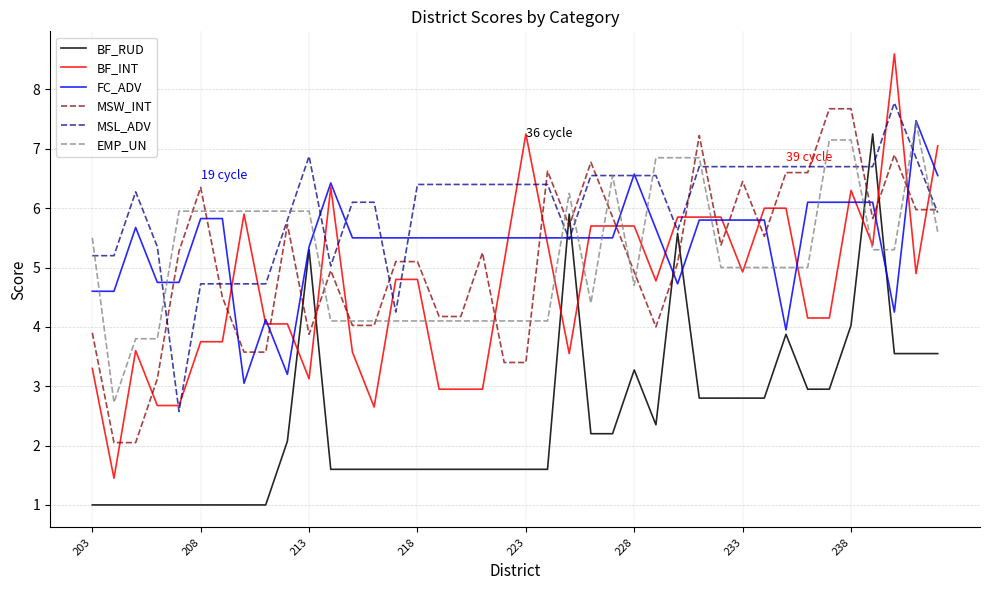

What is the greatest value displayed?

8.6